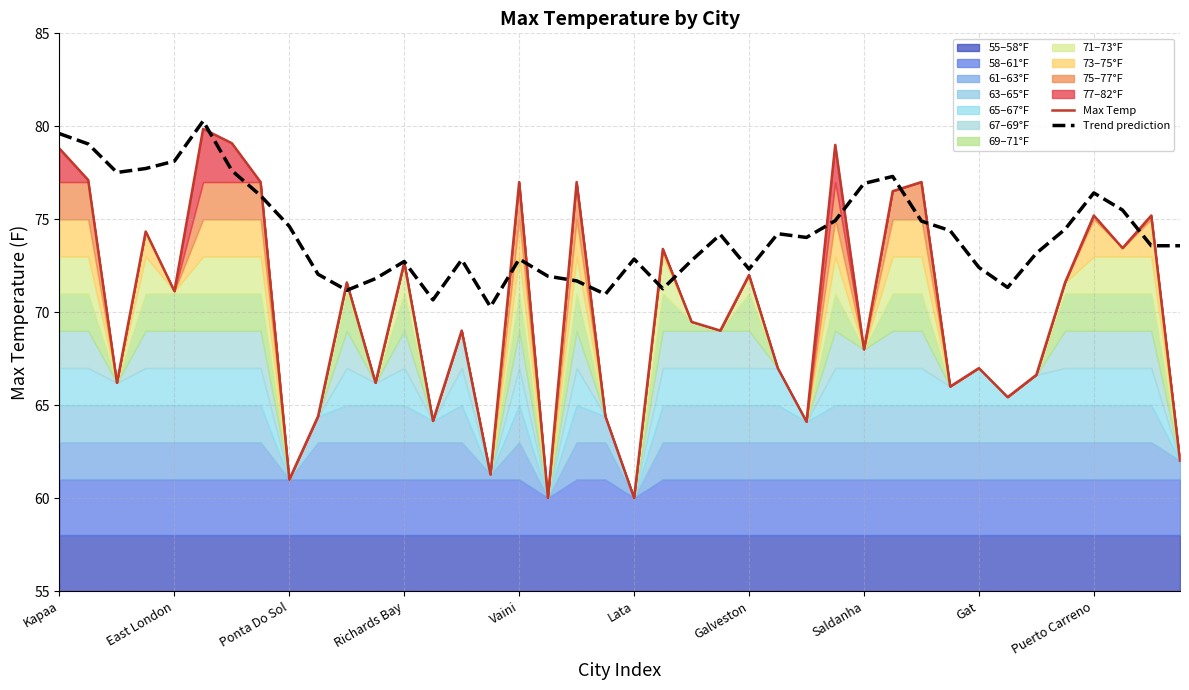

The Trend prediction series shows 76.4 at Puerto Carreno. True or false?

True